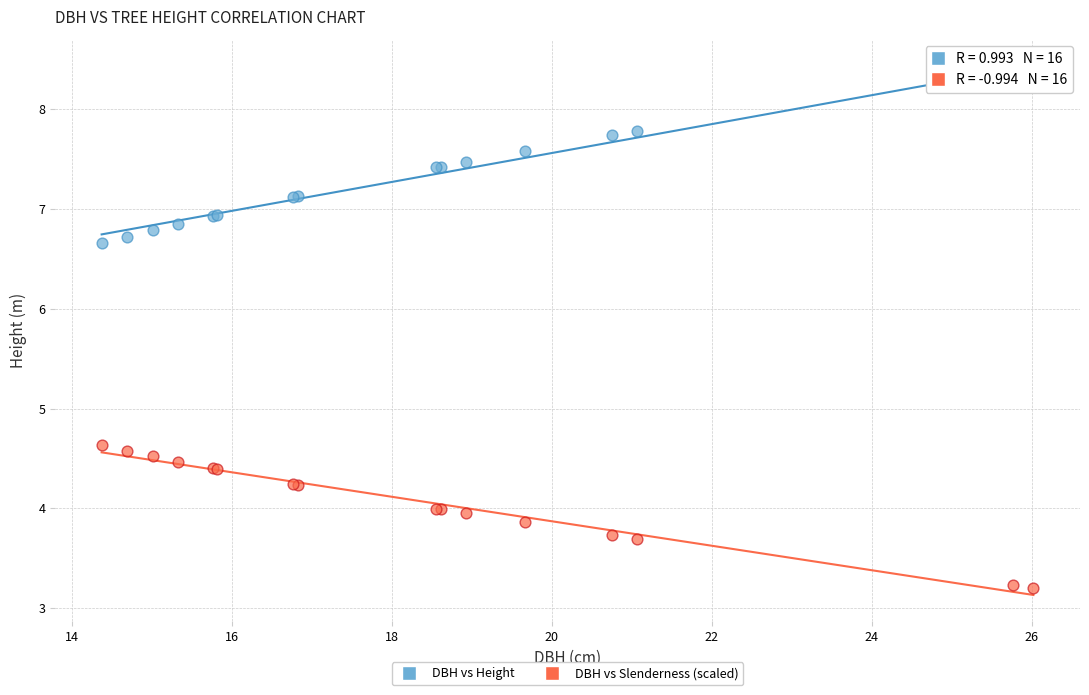

What is the X range (max minus min) for the scatter plot?

11.7